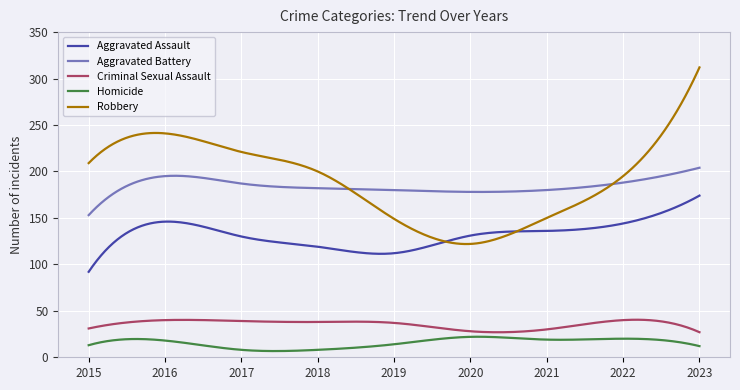

What is the maximum value shown in the chart?

312.0